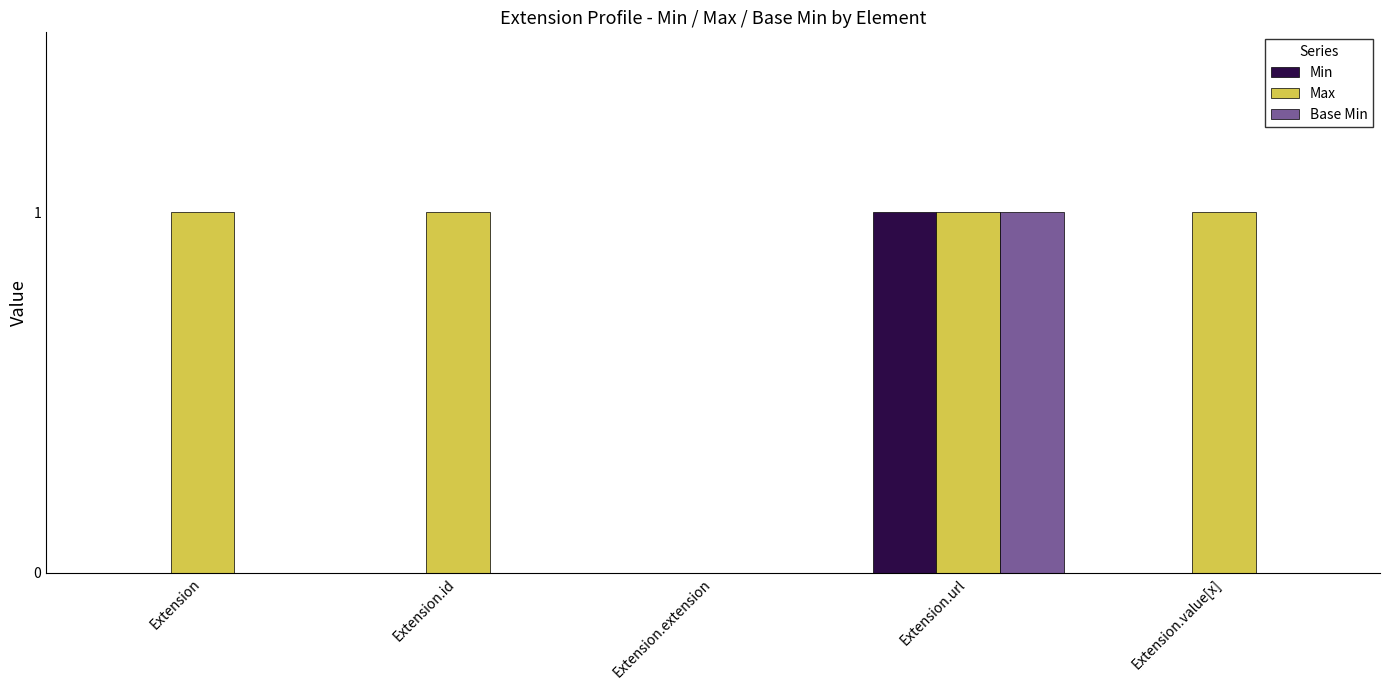

Is it true that Base Min equals 1 at Extension.value[x]?

False